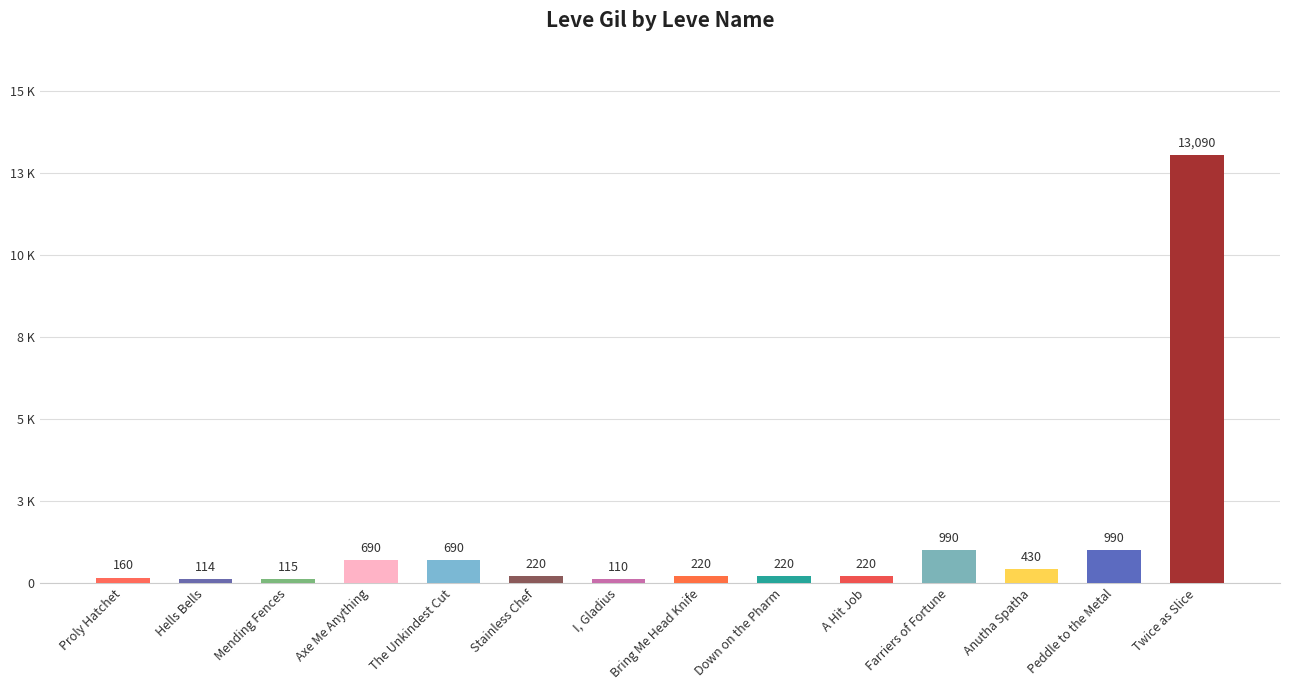

Does the chart contain any negative values?

No